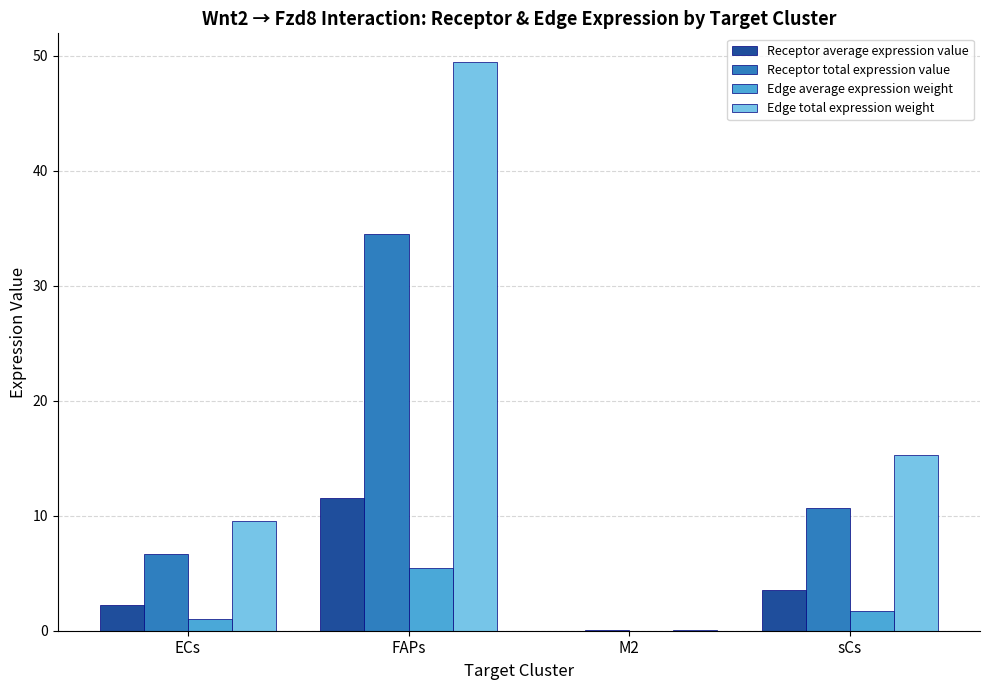

What is the sum of all Edge average expression weight values?

8.3